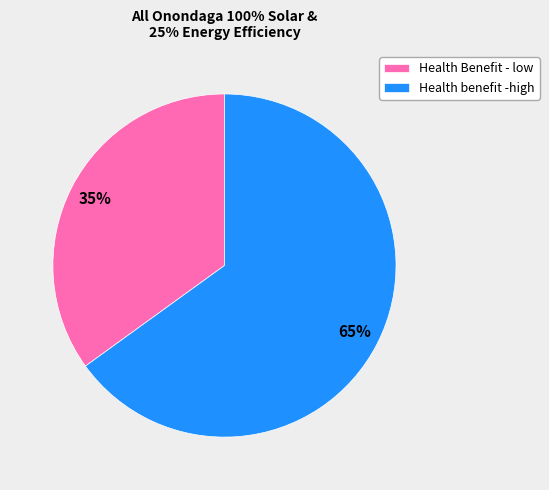

Rank the categories by value from lowest to highest.

Health Benefit - low, Health benefit -high